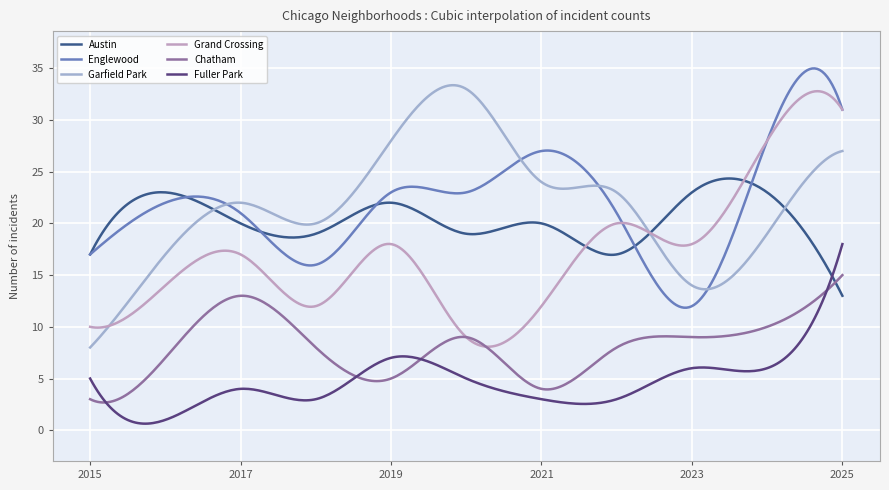

Where is the first local maximum for Austin?

2016